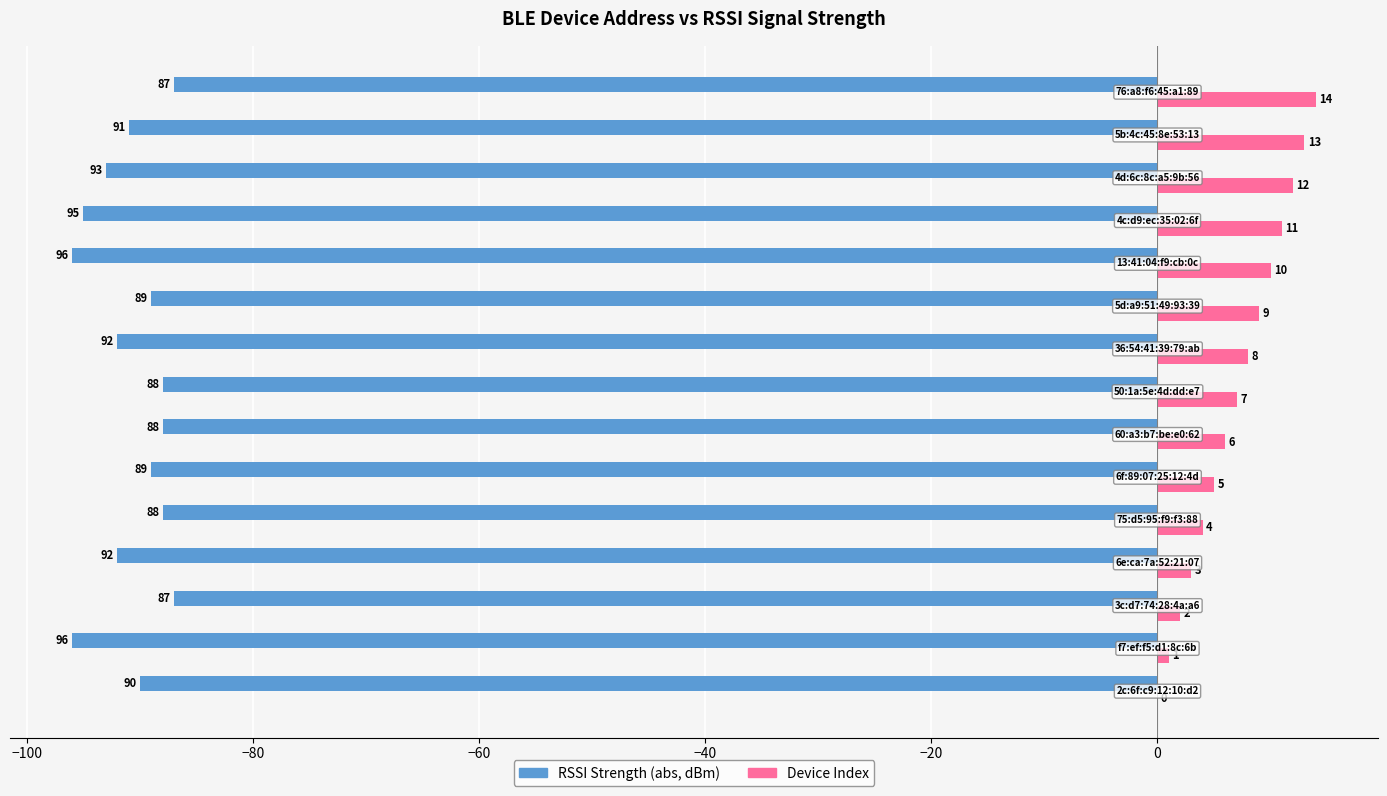

What is the greatest value displayed?

14